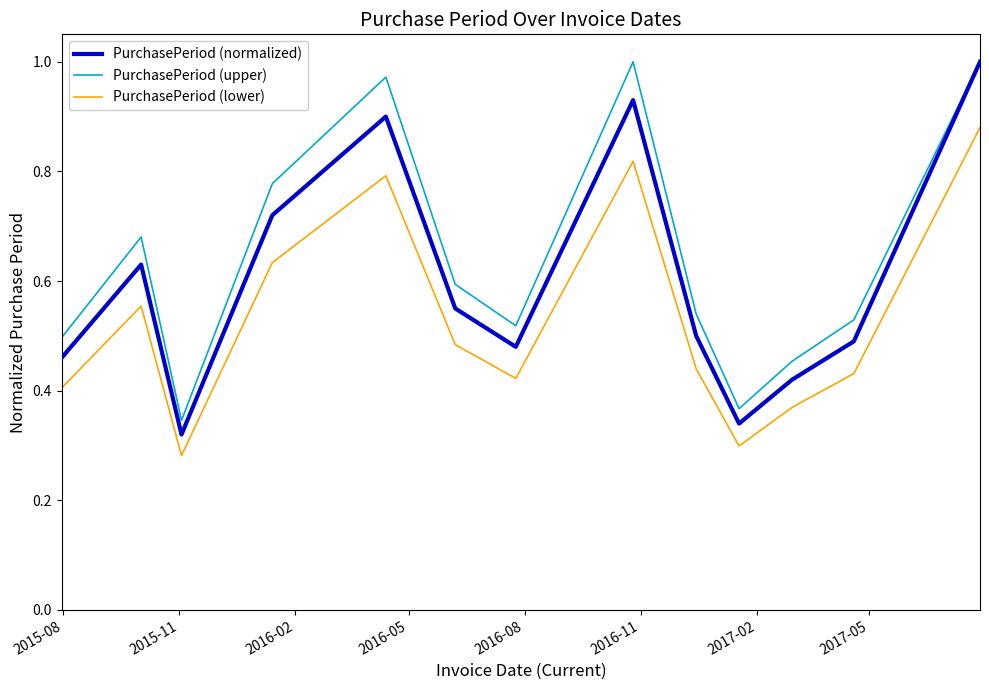

True or false: PurchasePeriod (lower) and PurchasePeriod (normalized) cross at least once.

False